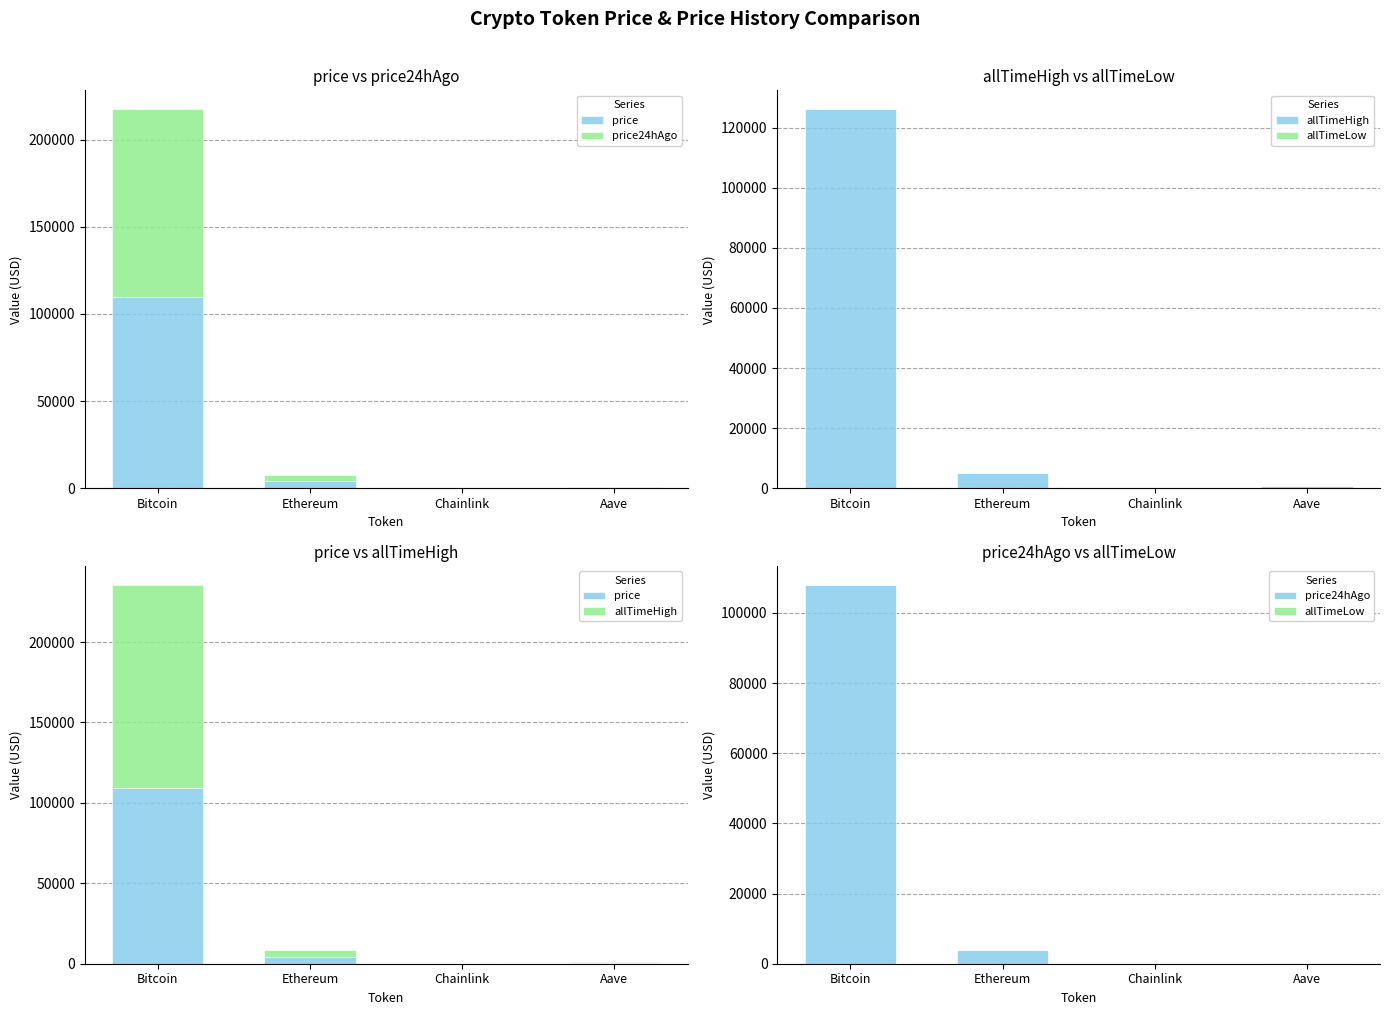

What is the label of the 1st bar from the left?

Bitcoin